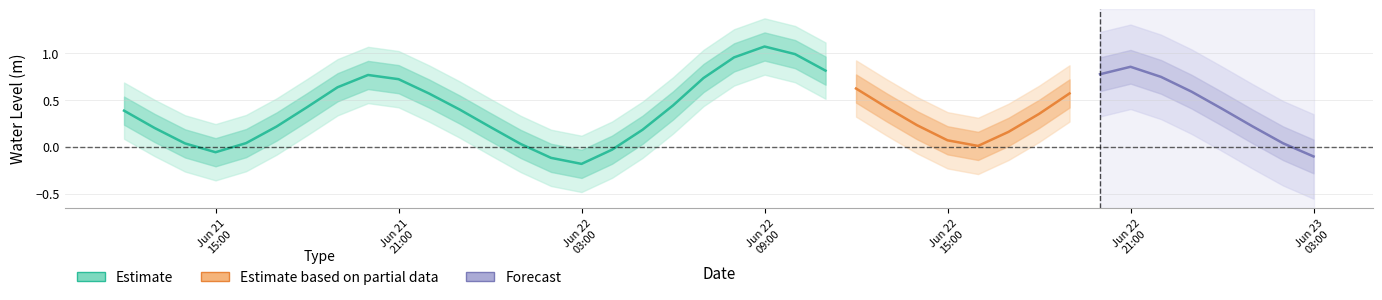

Is it true that the value at 39 is -0.1?

False